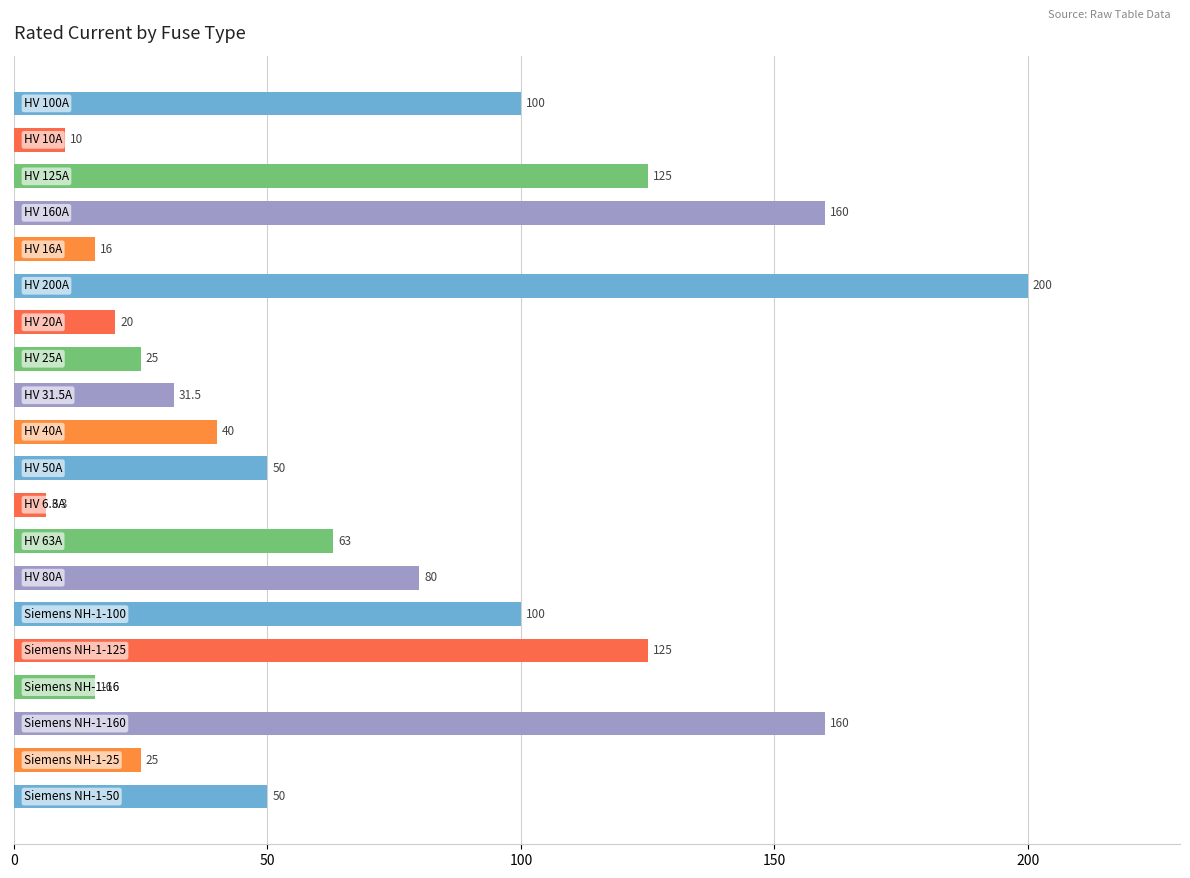

What is the average value?

70.1